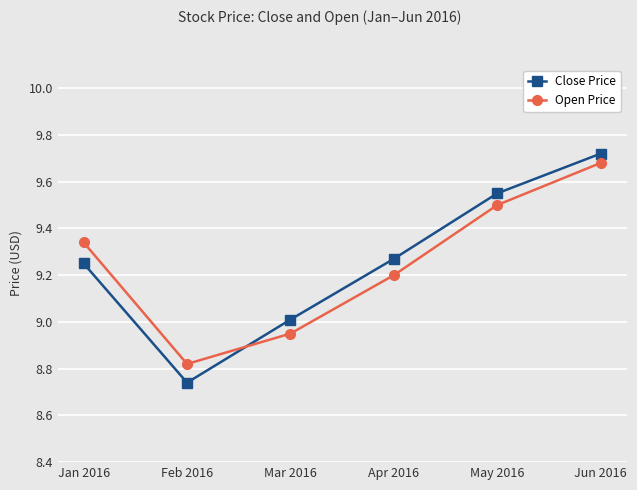

How many distinct data groups are displayed?

2